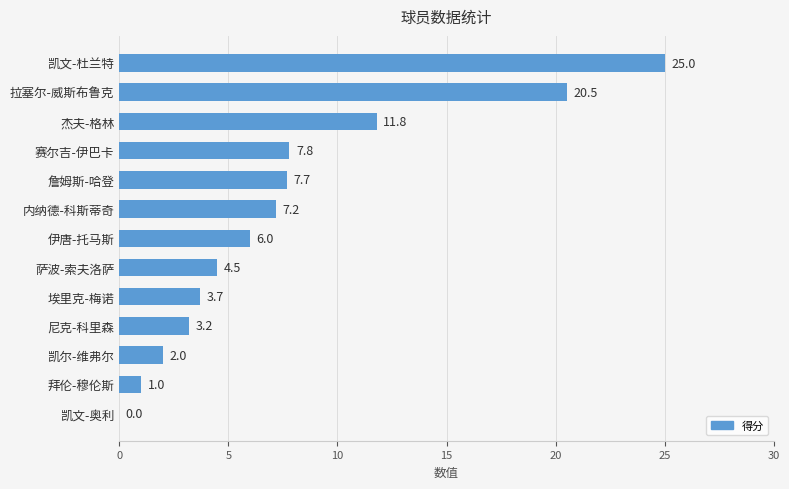

What is the change in value from 伊唐-托马斯 to 萨波-索夫洛萨?

-1.5